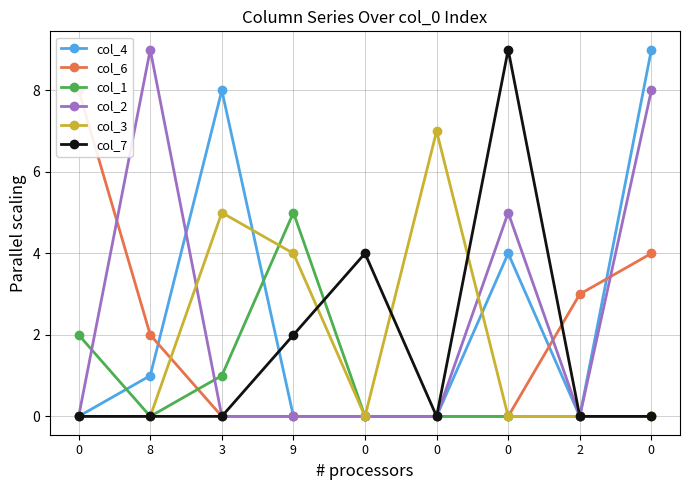

How many lines are shown in the chart?

6